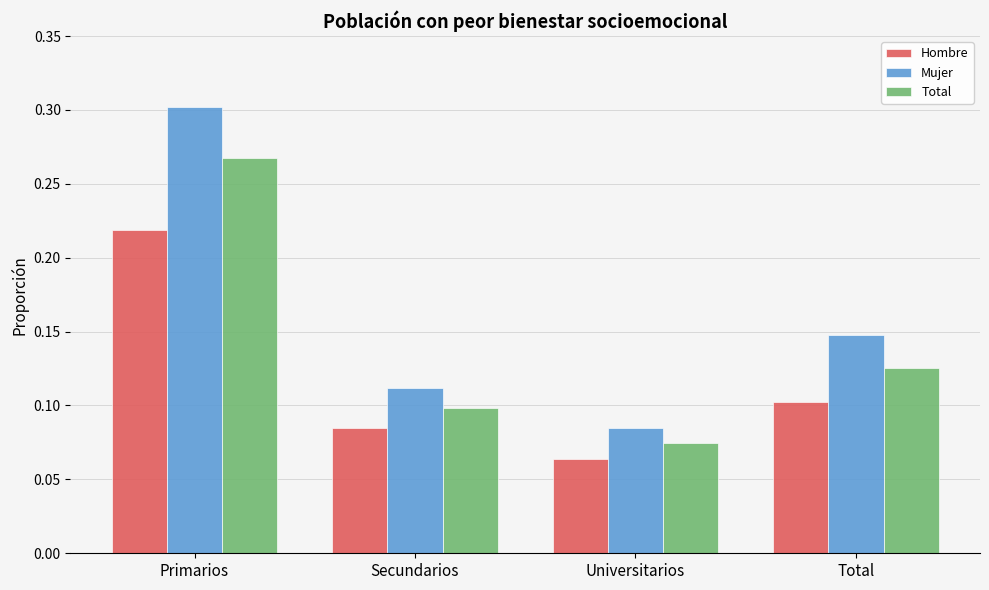

What is the label of the 1st bar from the left?

Primarios